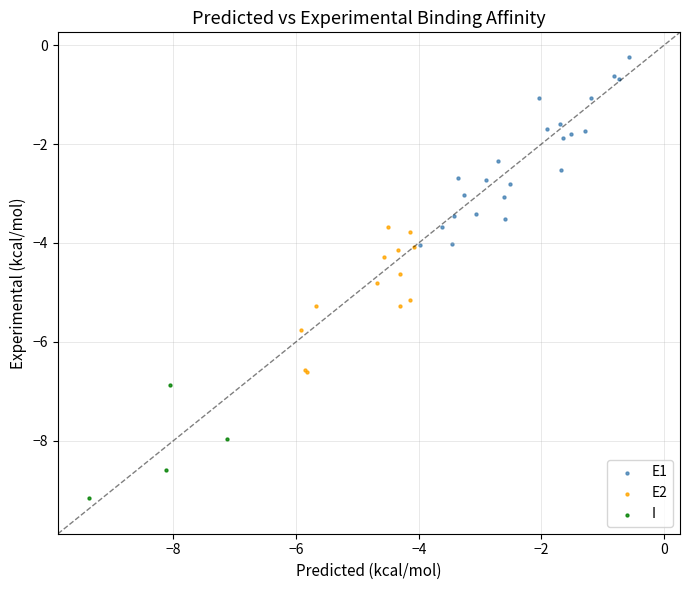

What are all the series names shown in the legend?

E1, E2, I